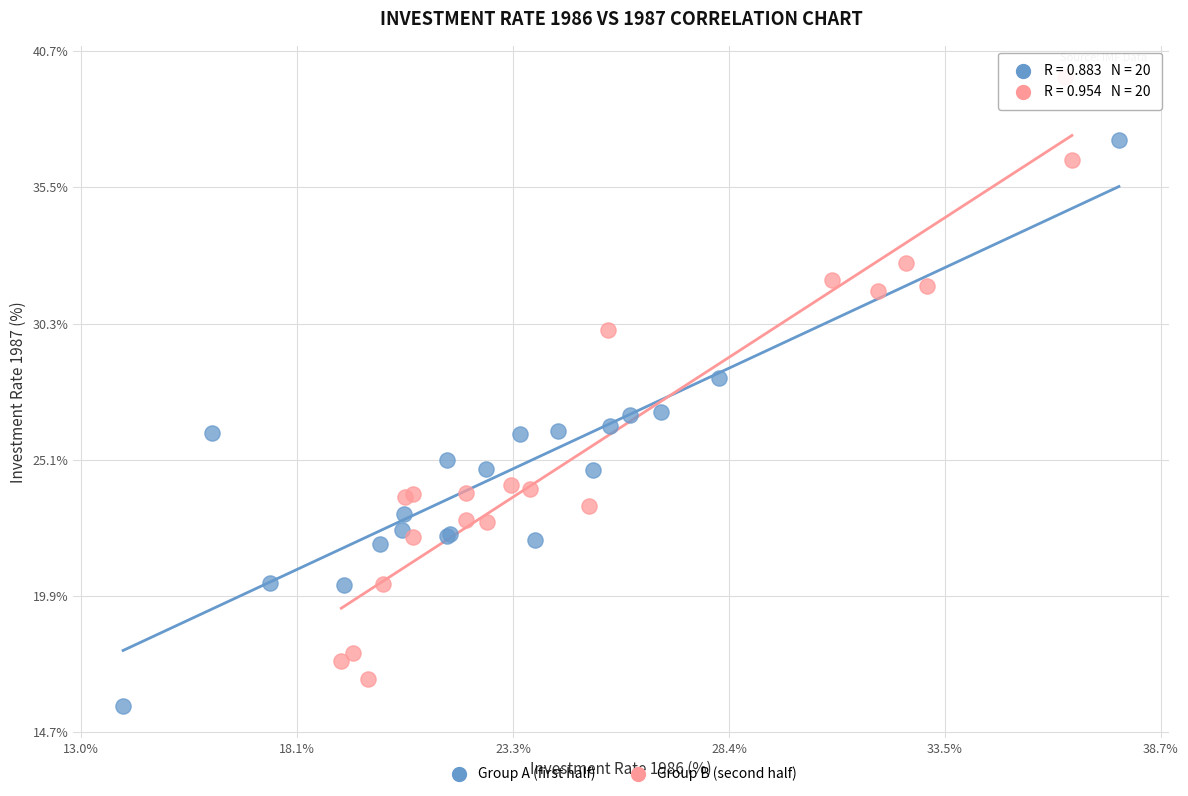

Which series reaches the maximum Y coordinate?

Group B (second half)